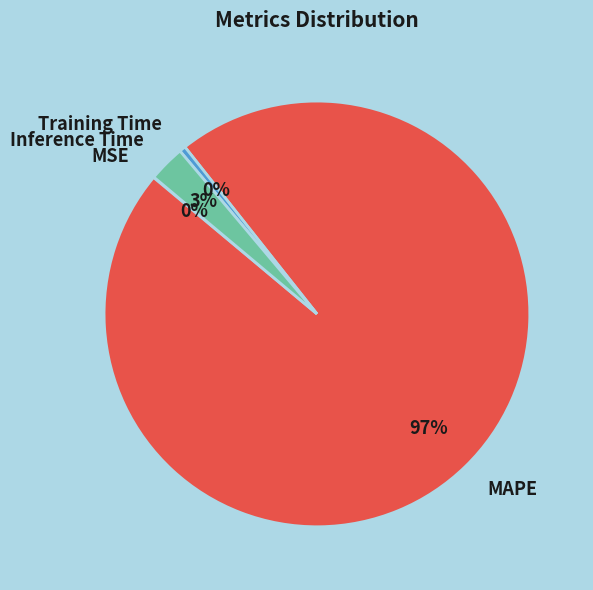

What is the majority slice?

MAPE